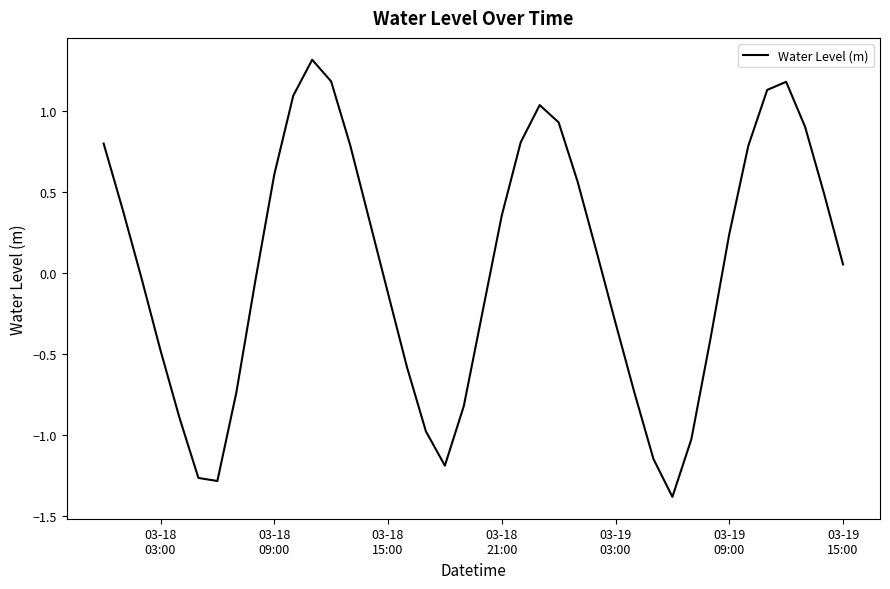

What is the greatest value displayed?

1.3